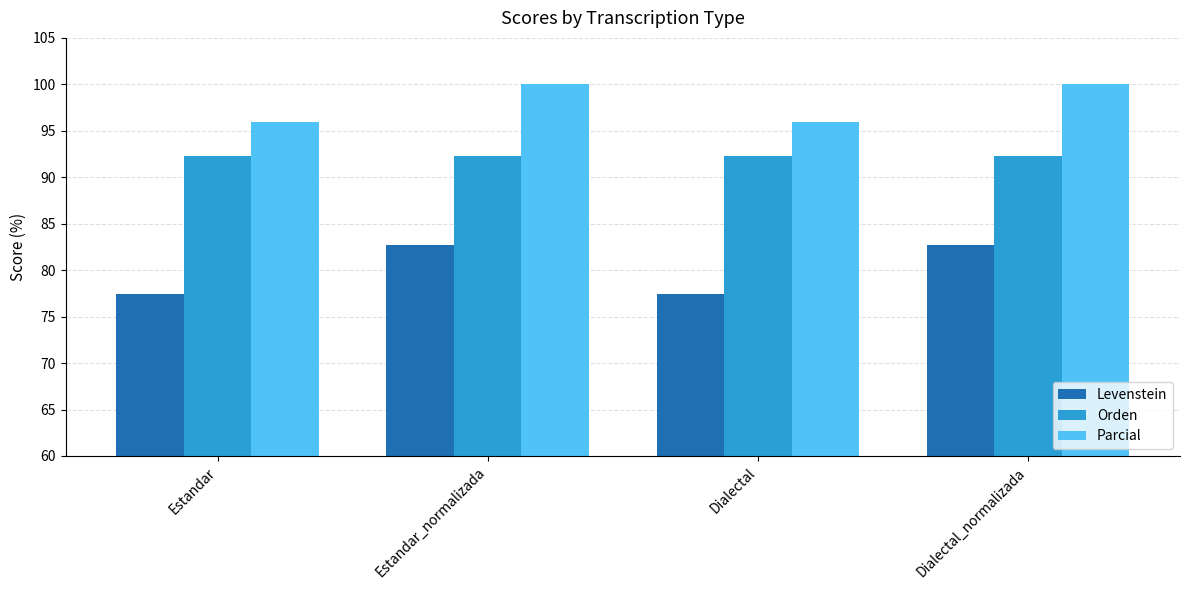

The value of Levenstein at Estandar is 77.4. True or false?

True